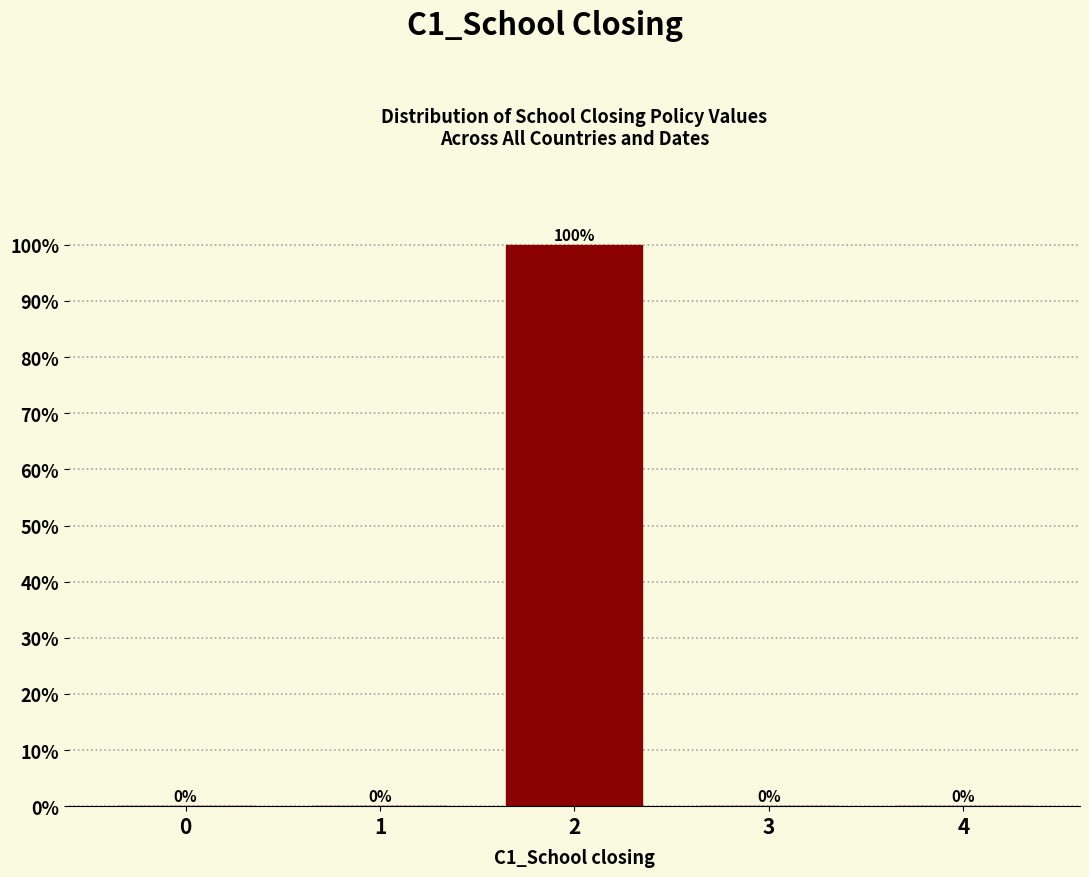

Reading left to right, what are all the values shown in this chart?

0=0	1=0	2=100	3=0	4=0